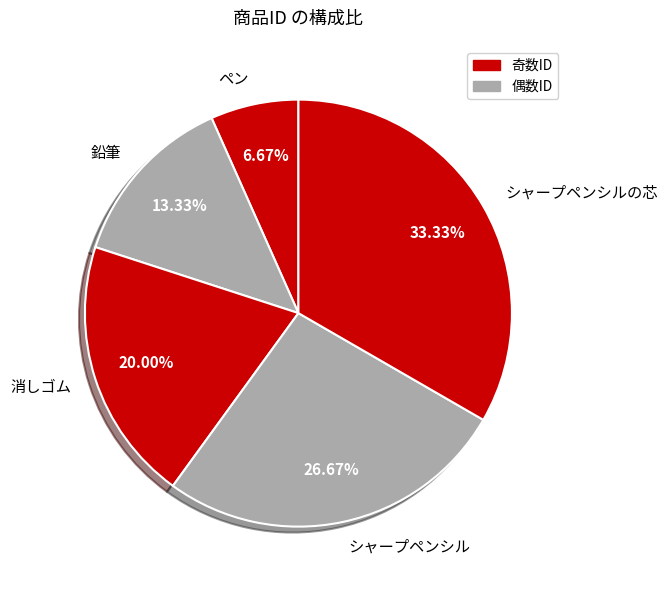

Is ペン the majority of the pie?

No